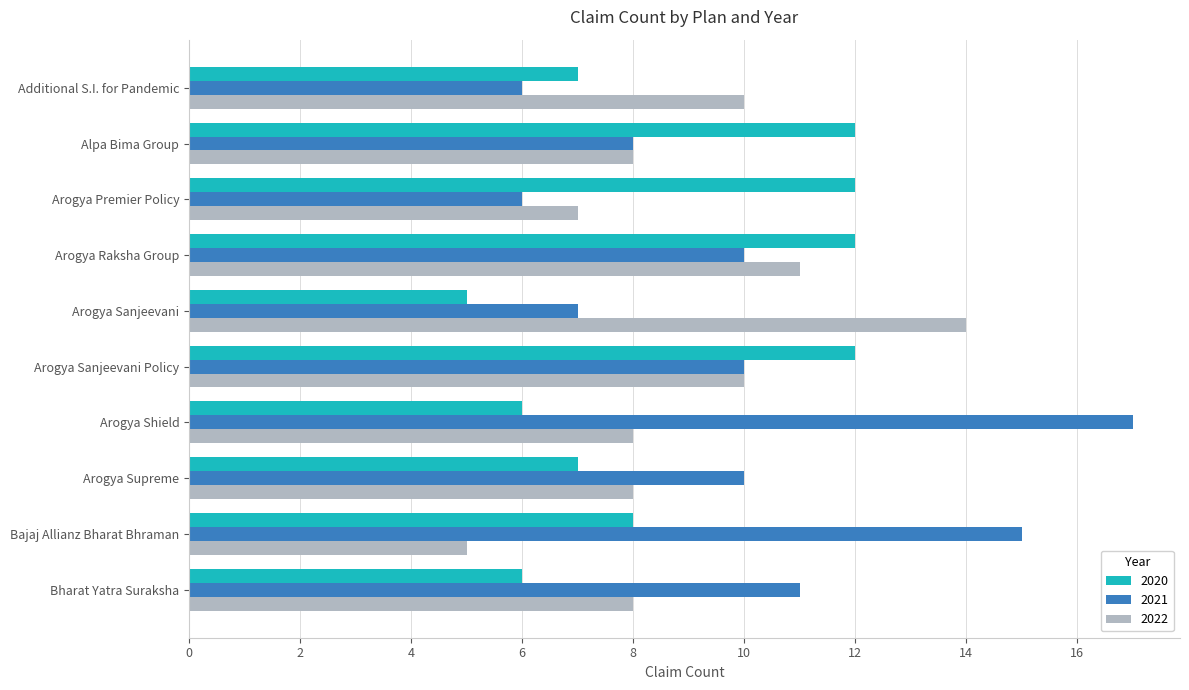

What is the difference between the highest and lowest values at Arogya Supreme?

3